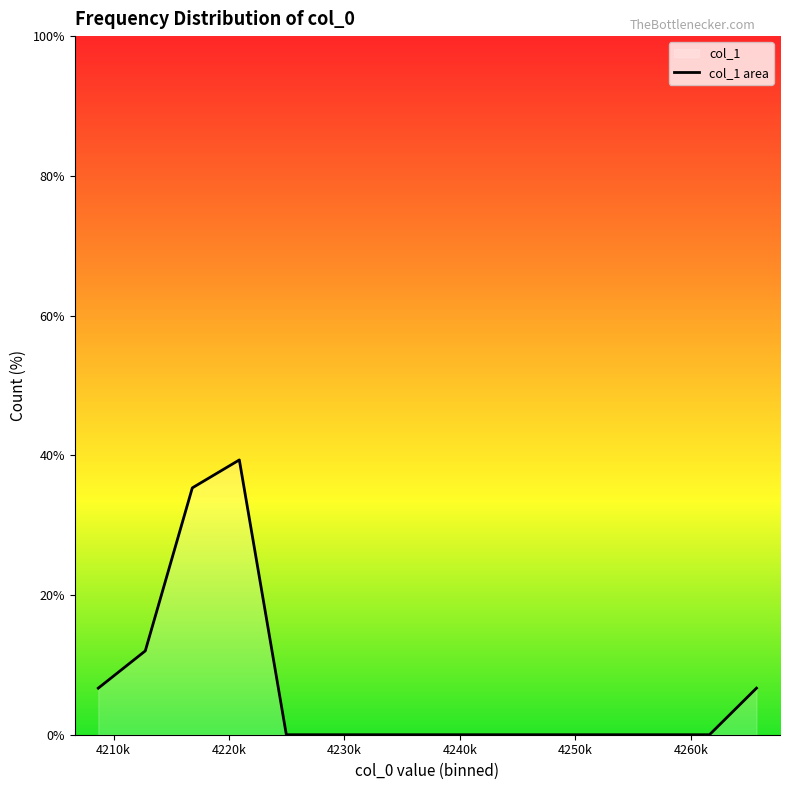

Reading left to right, extract all data points from this chart.

6.7	12.0	35.3	39.3	0.0	0.0	0.0	0.0	0.0	0.0	0.0	0.0	0.0	0.0	6.7